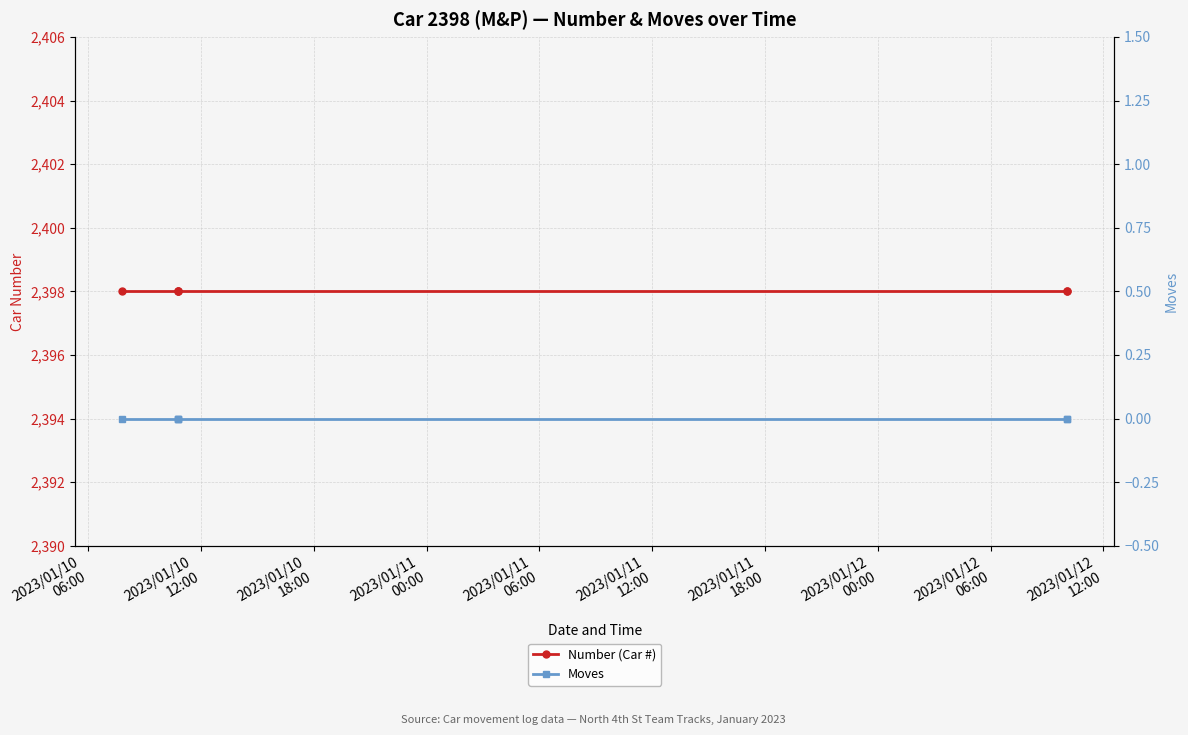

Which series has the widest spread of values?

Number (Car #)